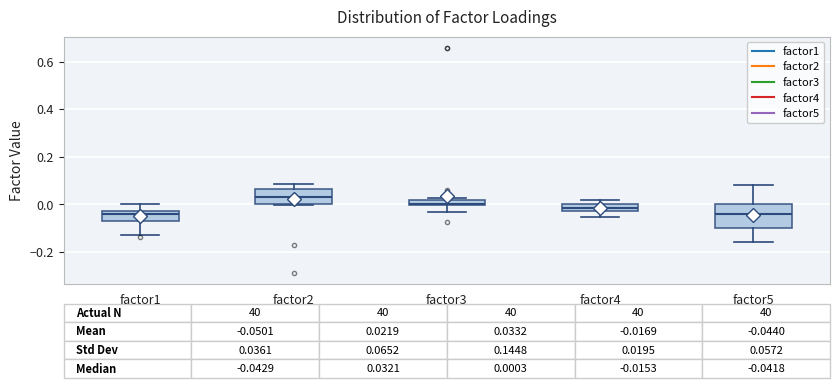

Comparing the boxes themselves (not the whiskers), which one is the tallest?

factor5